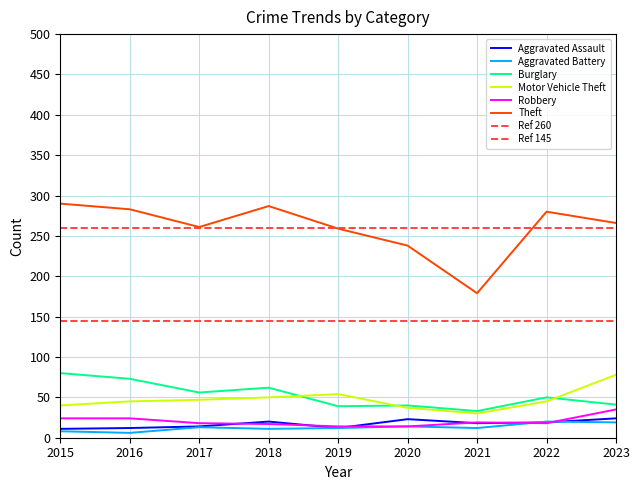

How many lines are shown in the chart?

6